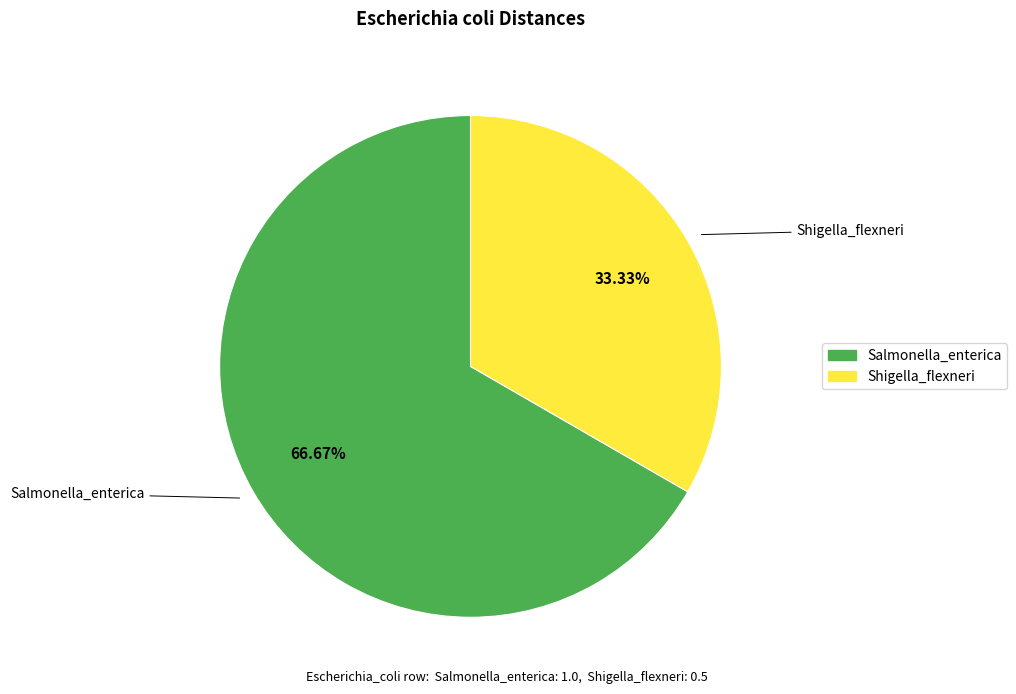

What is the largest slice in the pie chart?

Salmonella_enterica